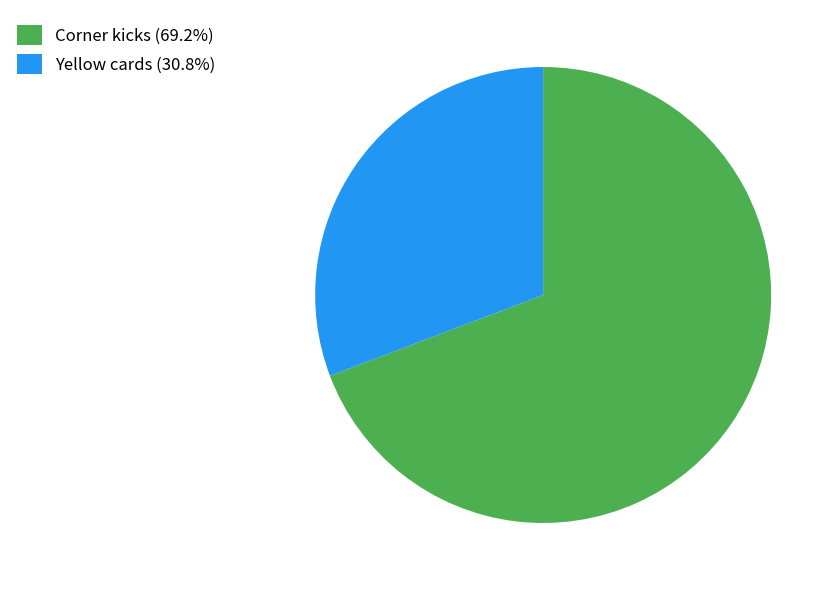

What is the ratio of the value at Corner kicks (69.2%) to the value at Yellow cards (30.8%)?

2.2